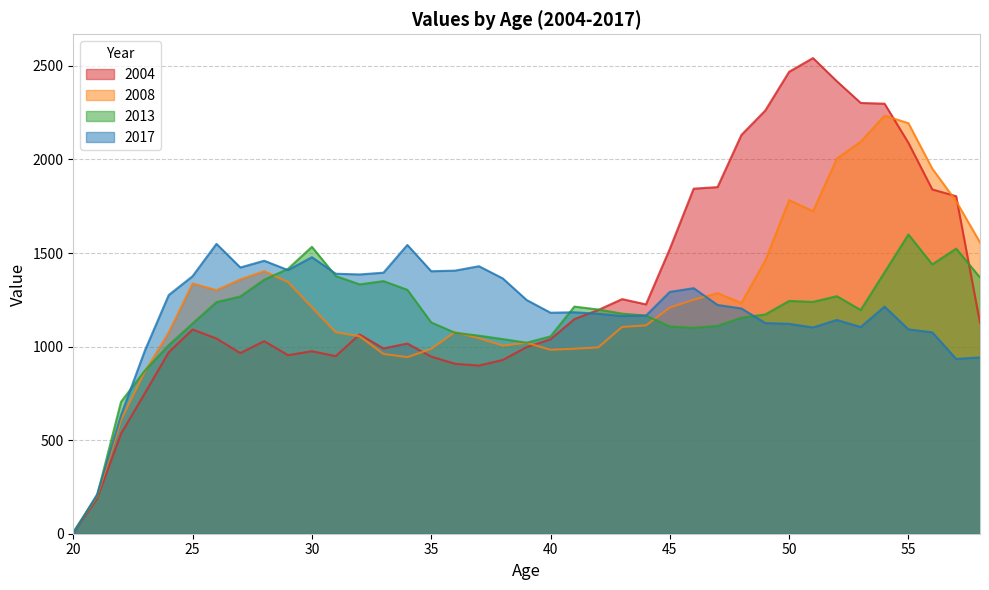

At which category is the sum across all series the highest?

54